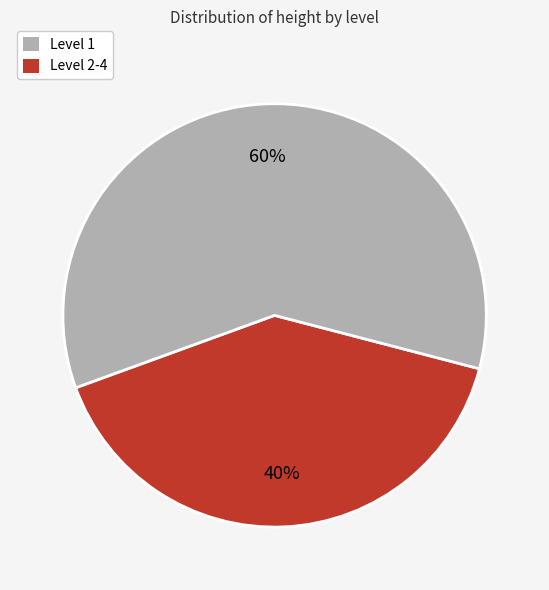

How many slices are in this pie chart?

2